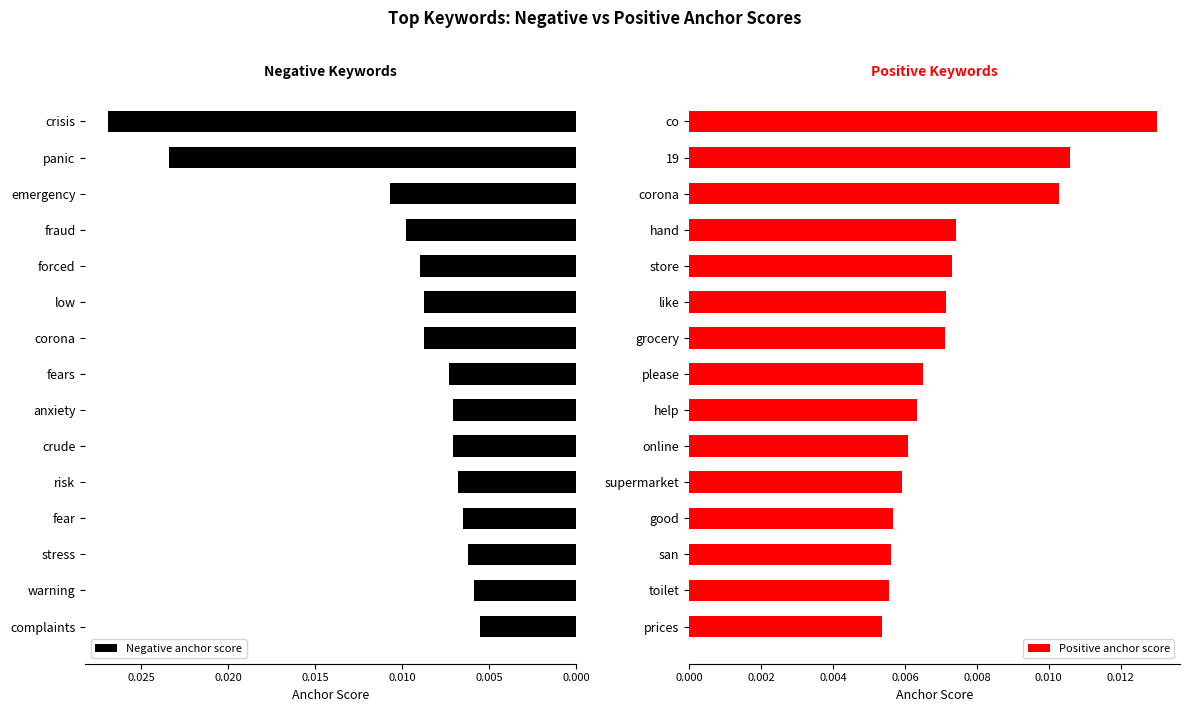

Count the number of categories in the chart.

15